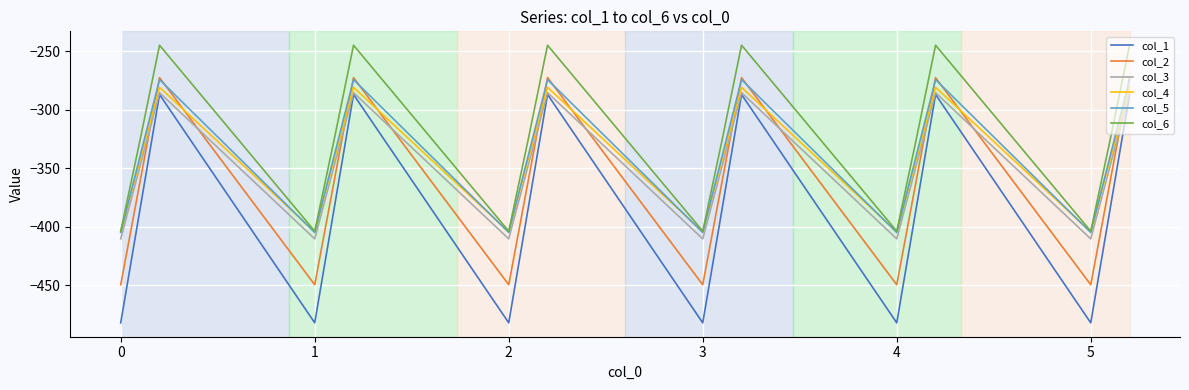

What is the smallest value displayed?

-482.0